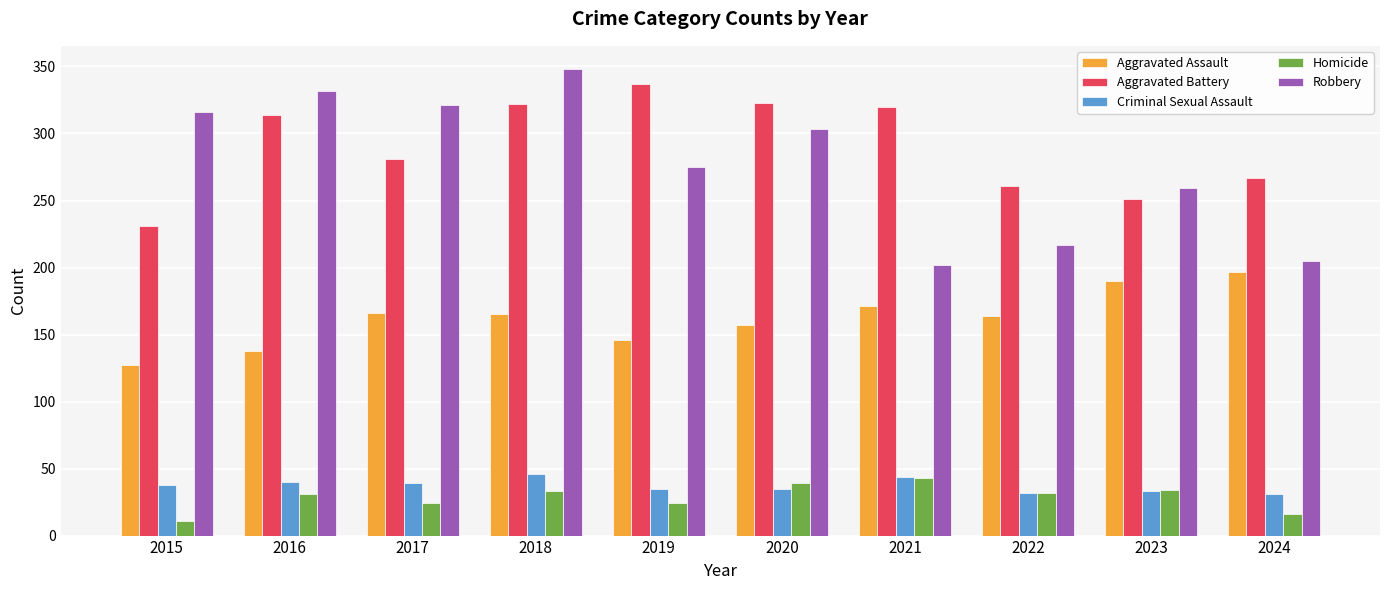

What is the sum of the Criminal Sexual Assault values at 2015 and 2020?

73